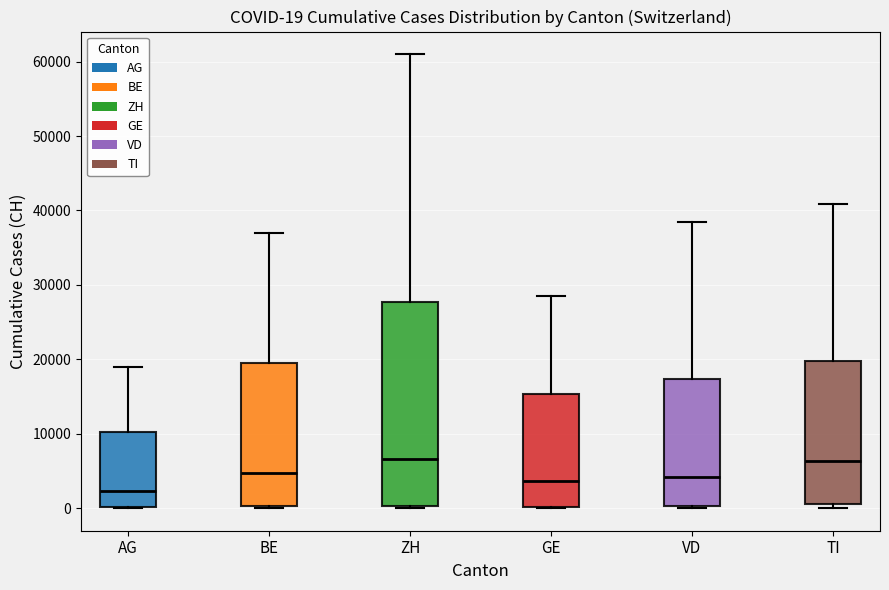

Comparing the boxes themselves (not the whiskers), which one is the tallest?

ZH